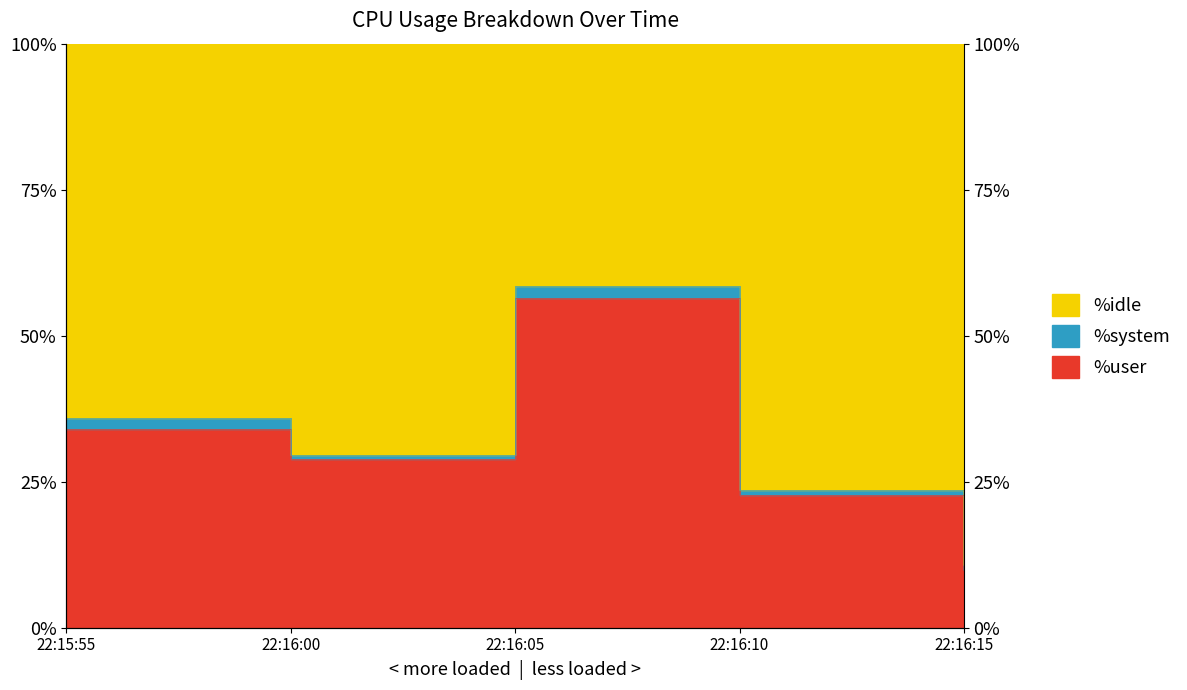

At which category does the chart reach its peak across all series?

22:16:05